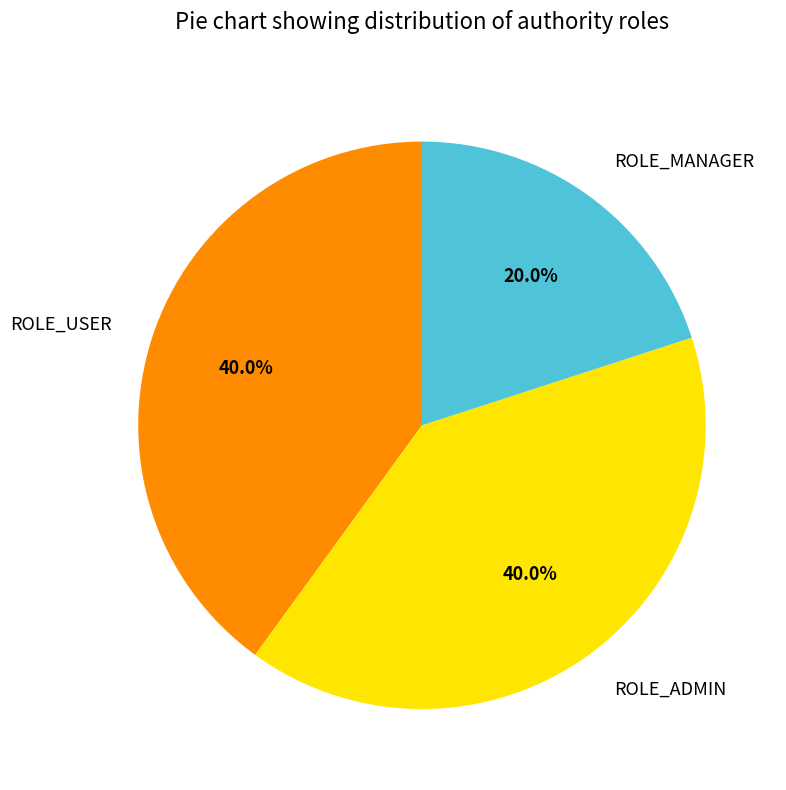

What percentage is NOT represented by ROLE_ADMIN?

60.0%